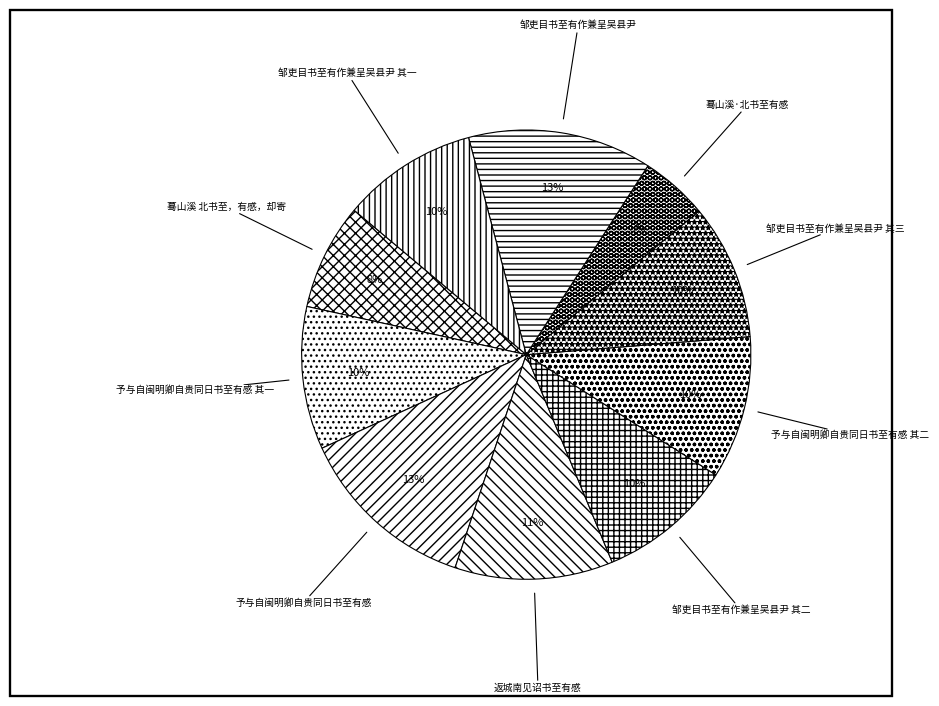

Does any single category account for the majority?

No